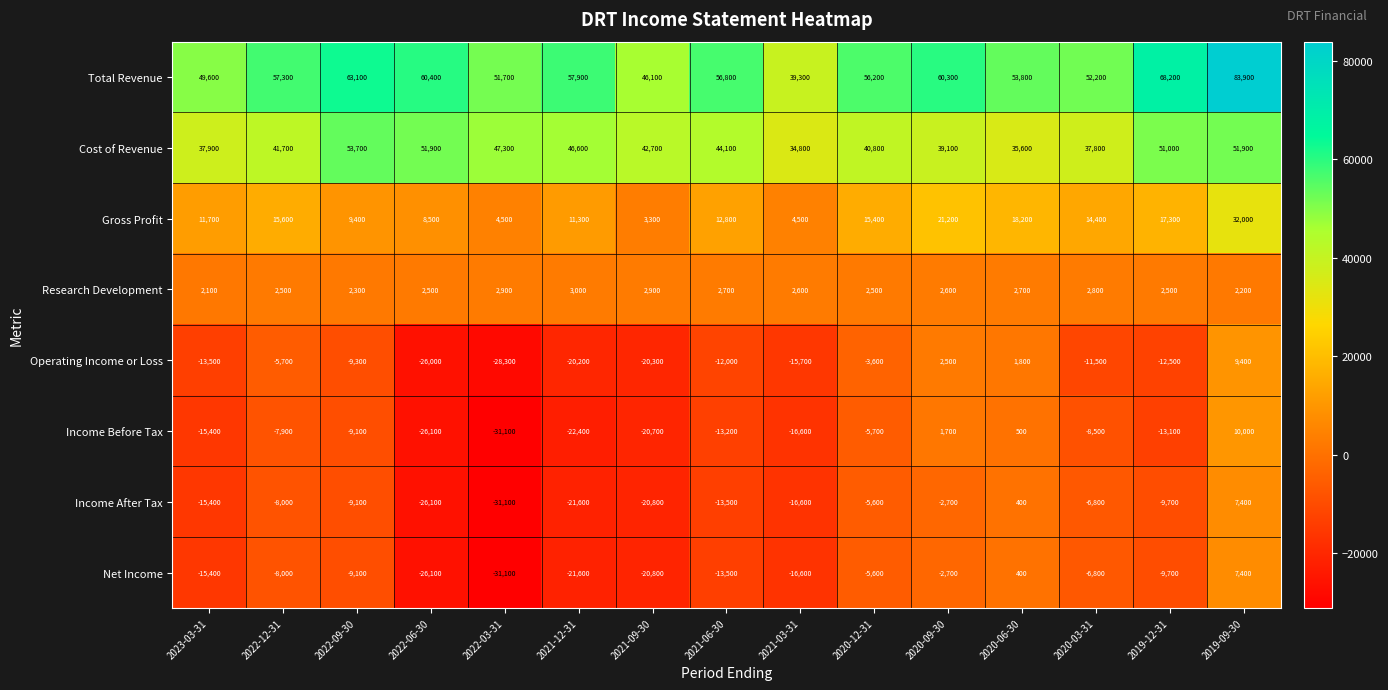

How many data points in Operating Income or Loss are less than -12000?

7